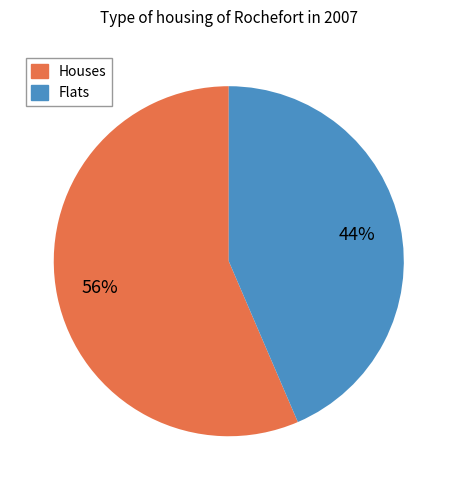

To the nearest percent, what is the average slice percentage?

50%